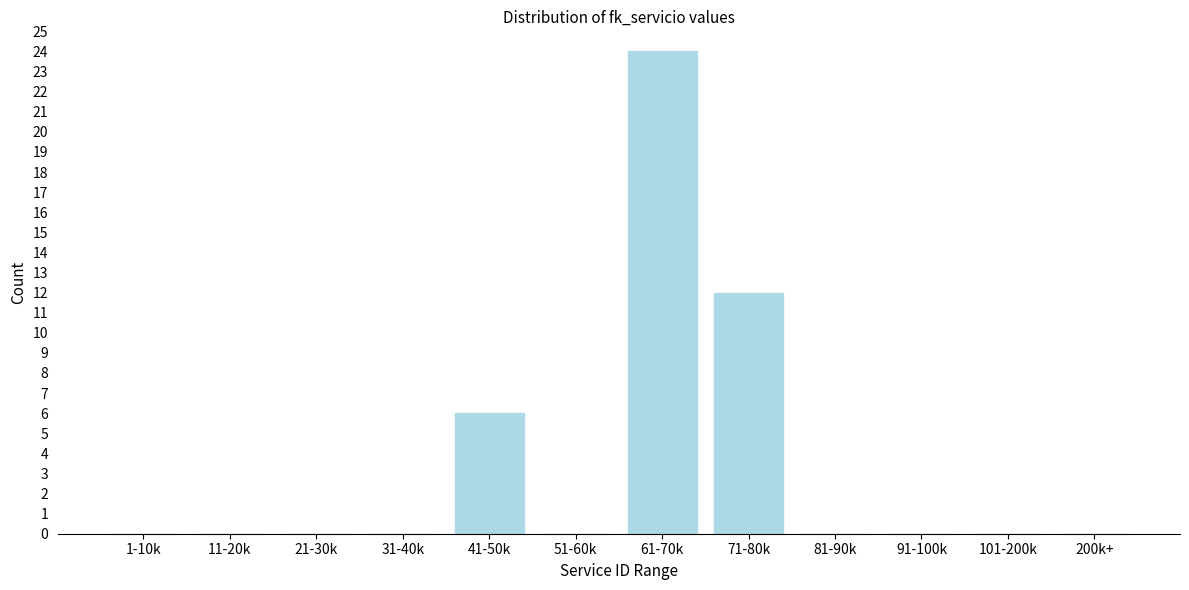

Reading left to right, transcribe all the data shown in this chart.

1-10k=0	11-20k=0	21-30k=0	31-40k=0	41-50k=6	51-60k=0	61-70k=24	71-80k=12	81-90k=0	91-100k=0	101-200k=0	200k+=0